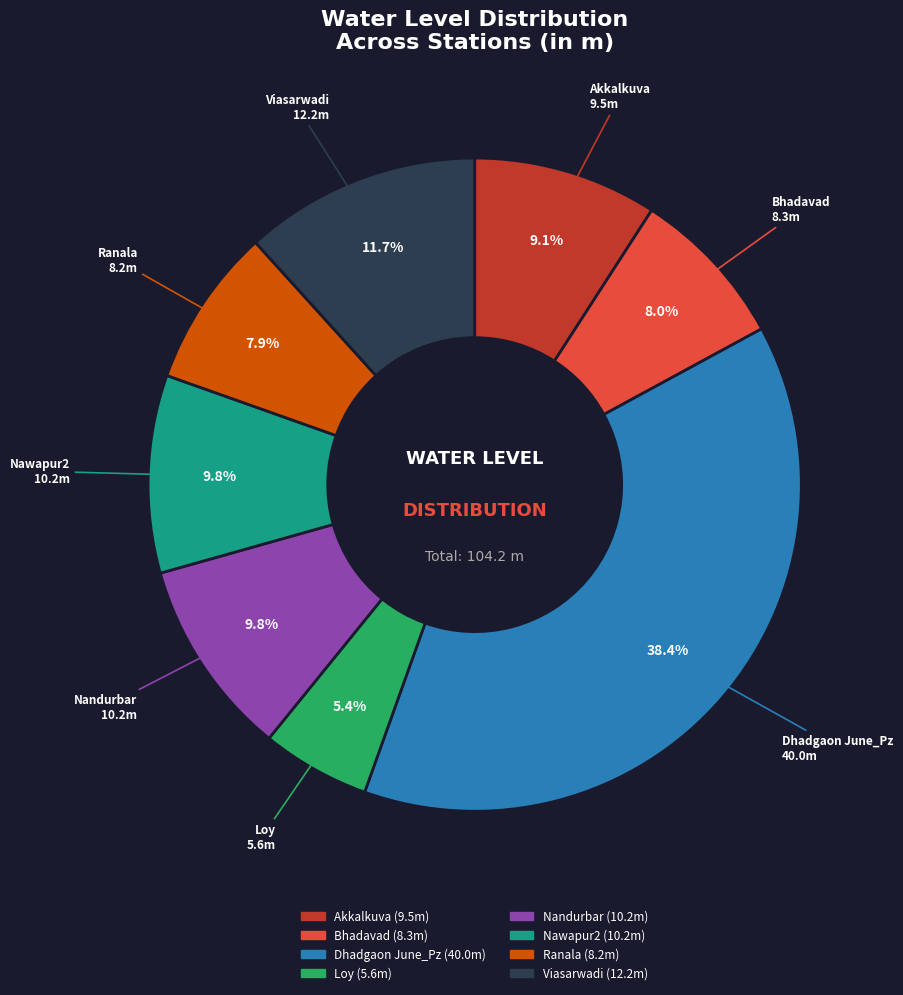

How many slices are in this pie chart?

8